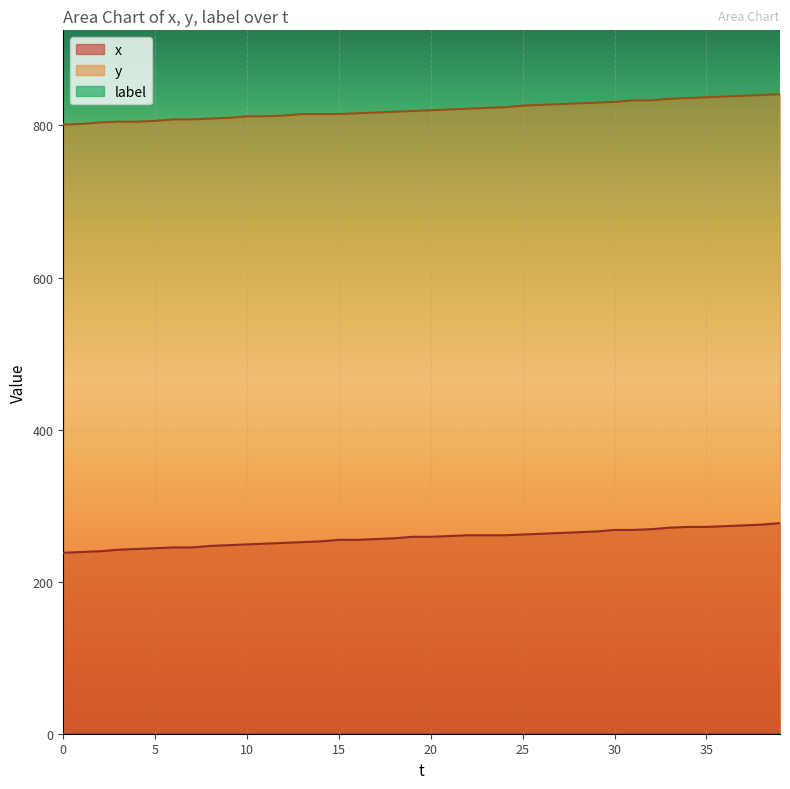

True or false: y has more than 0 interior local peaks.

False